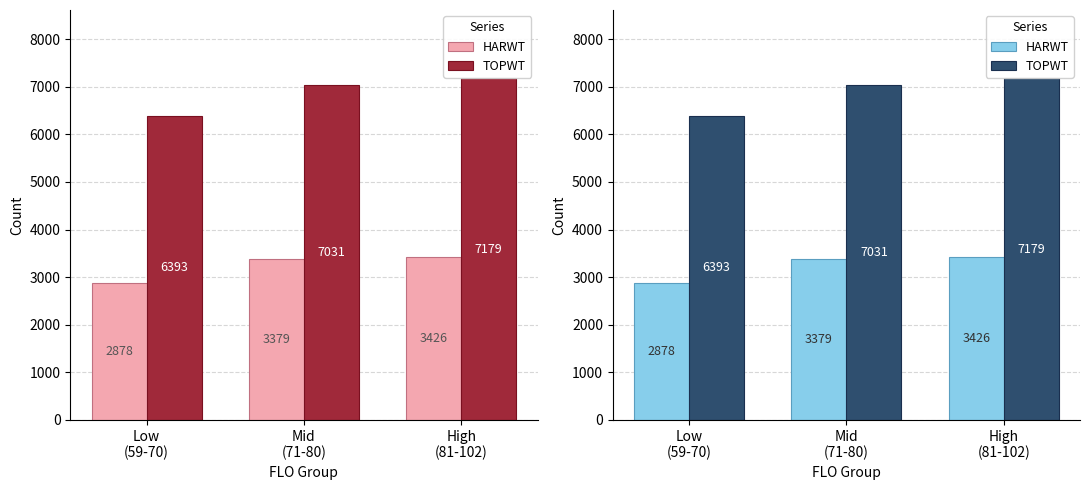

Which series has the largest range (max minus min)?

TOPWT